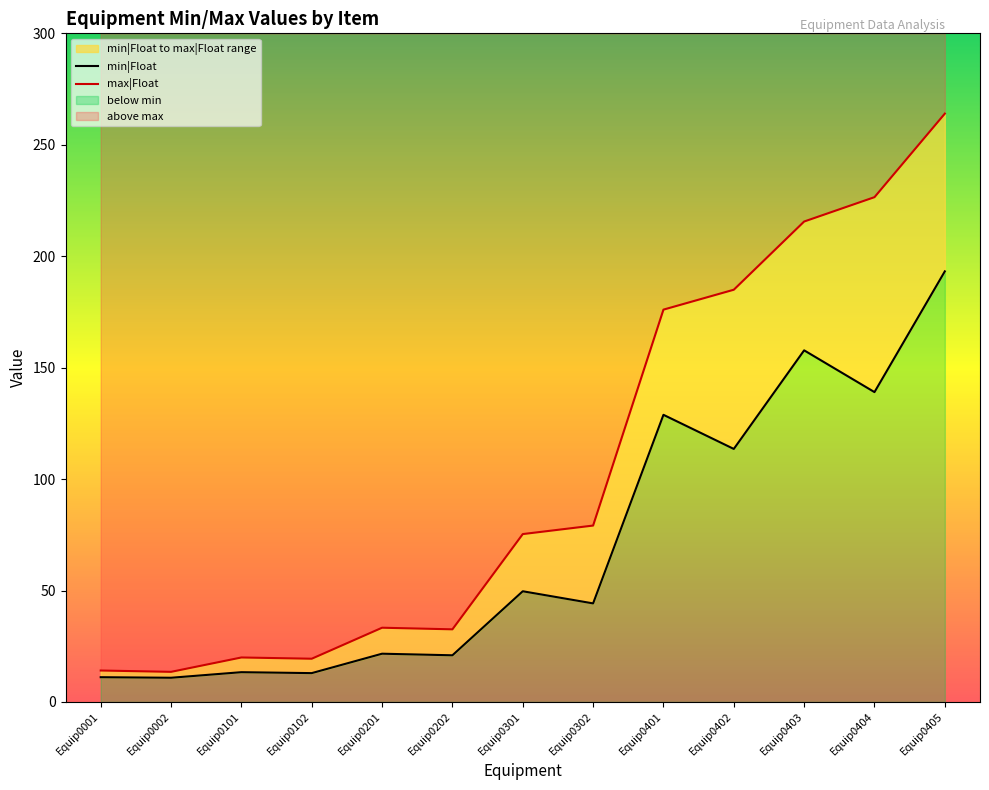

What is the smallest value displayed?

10.8